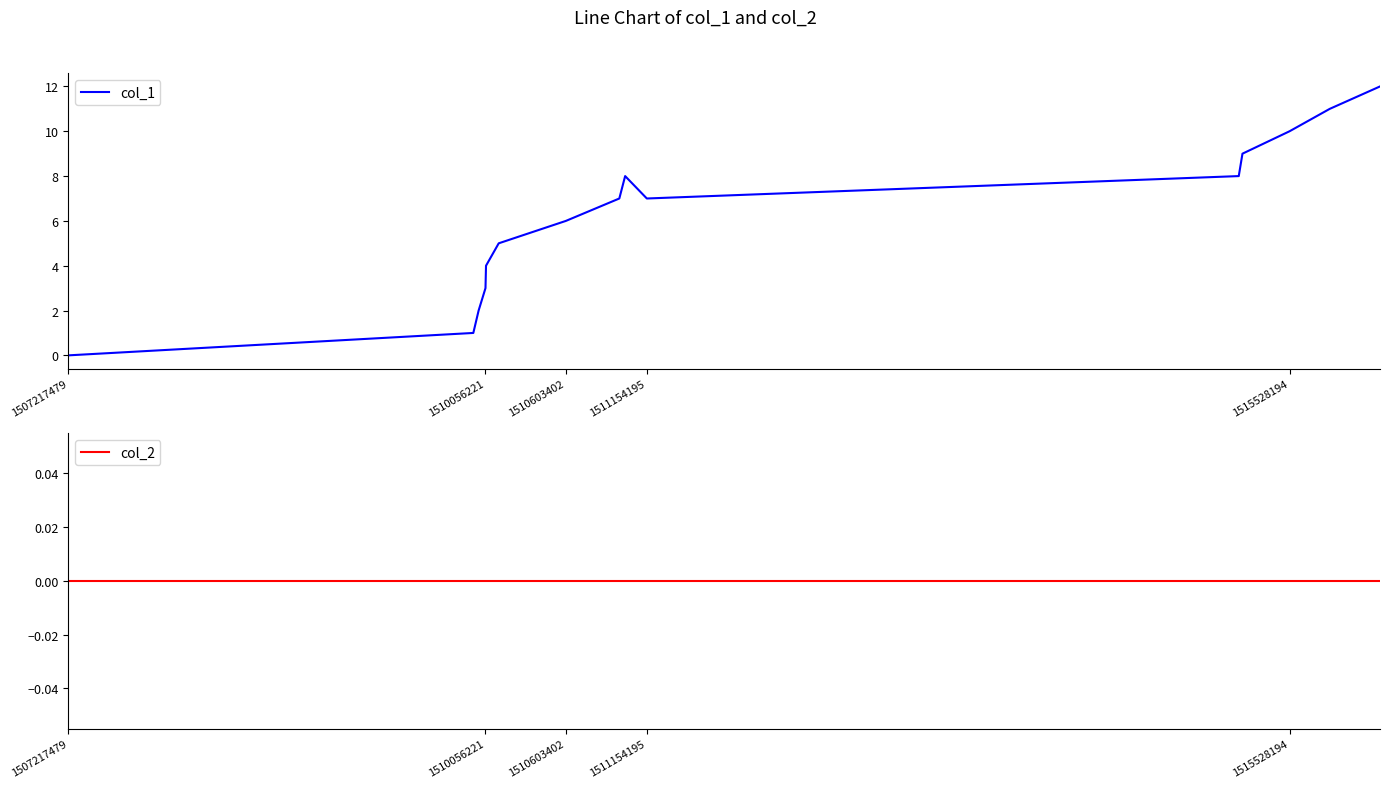

What is the average value of the col_1 series?

6